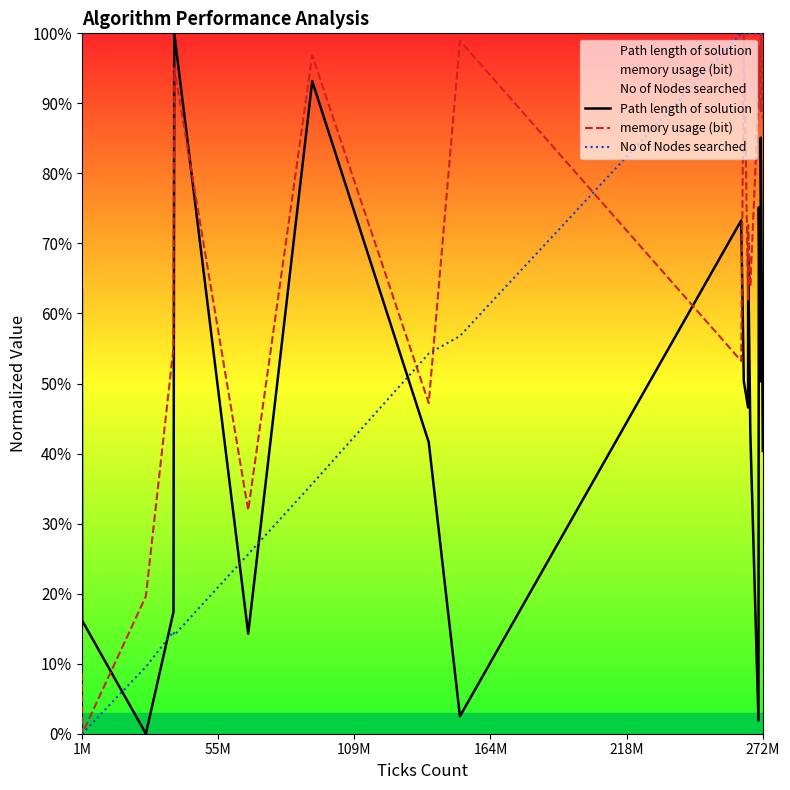

What is the maximum value shown in the chart?

100.0